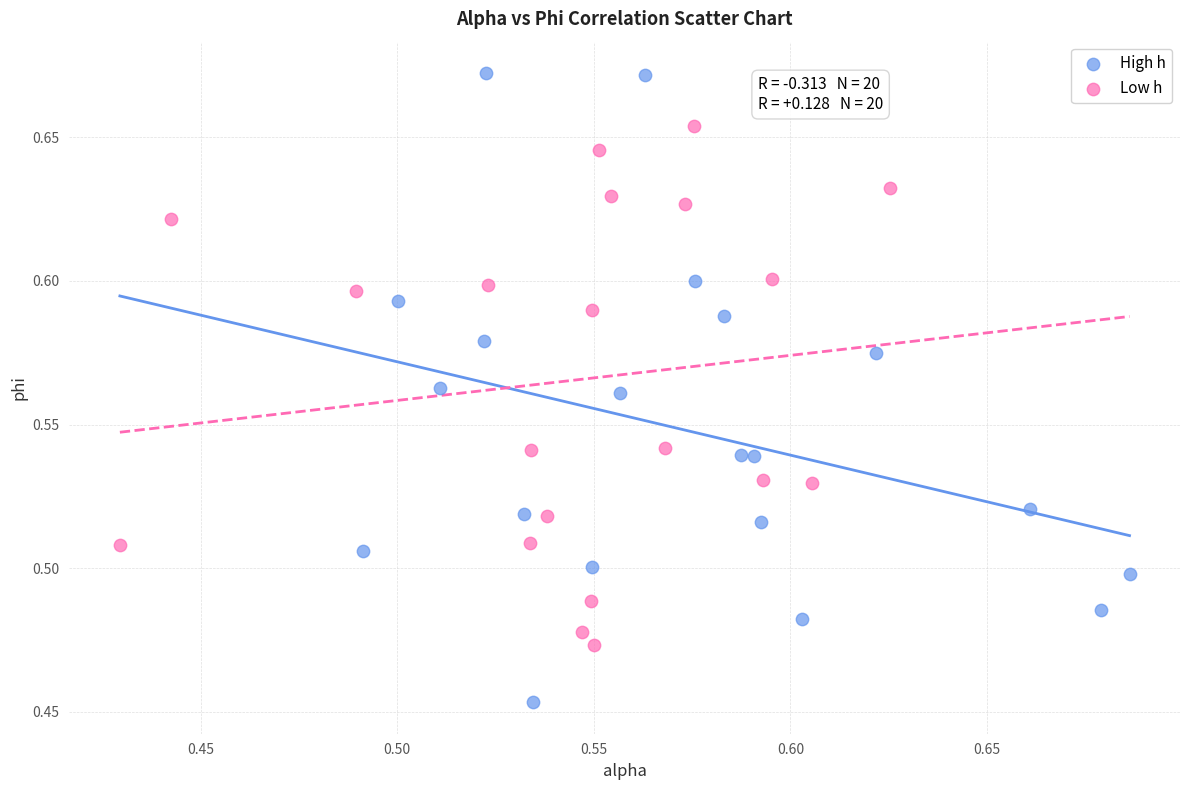

Which series has the widest spread of Y values?

High h